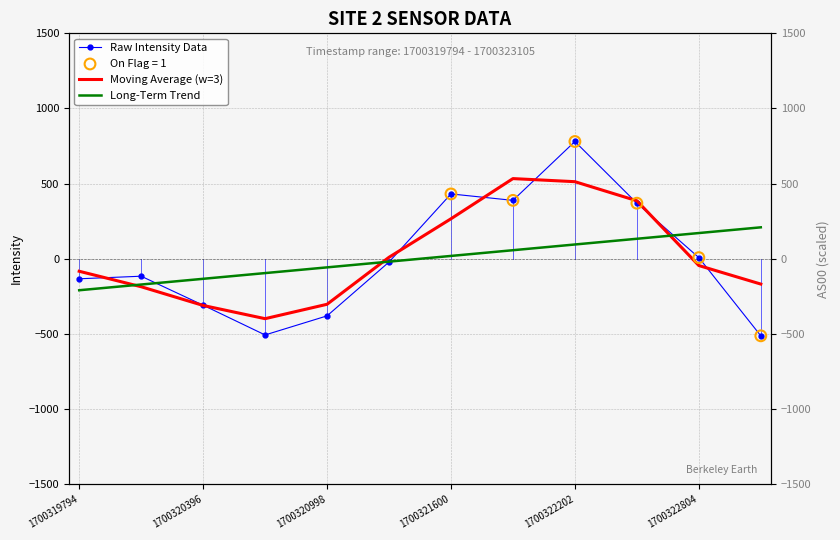

True or false: Raw Intensity Data has a value of 1147.3 at 1700322202.

False